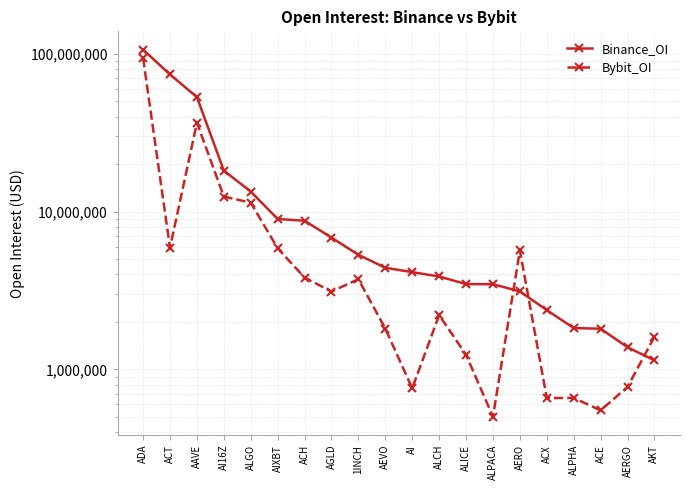

How many times do Binance_OI and Bybit_OI cross each other?

3